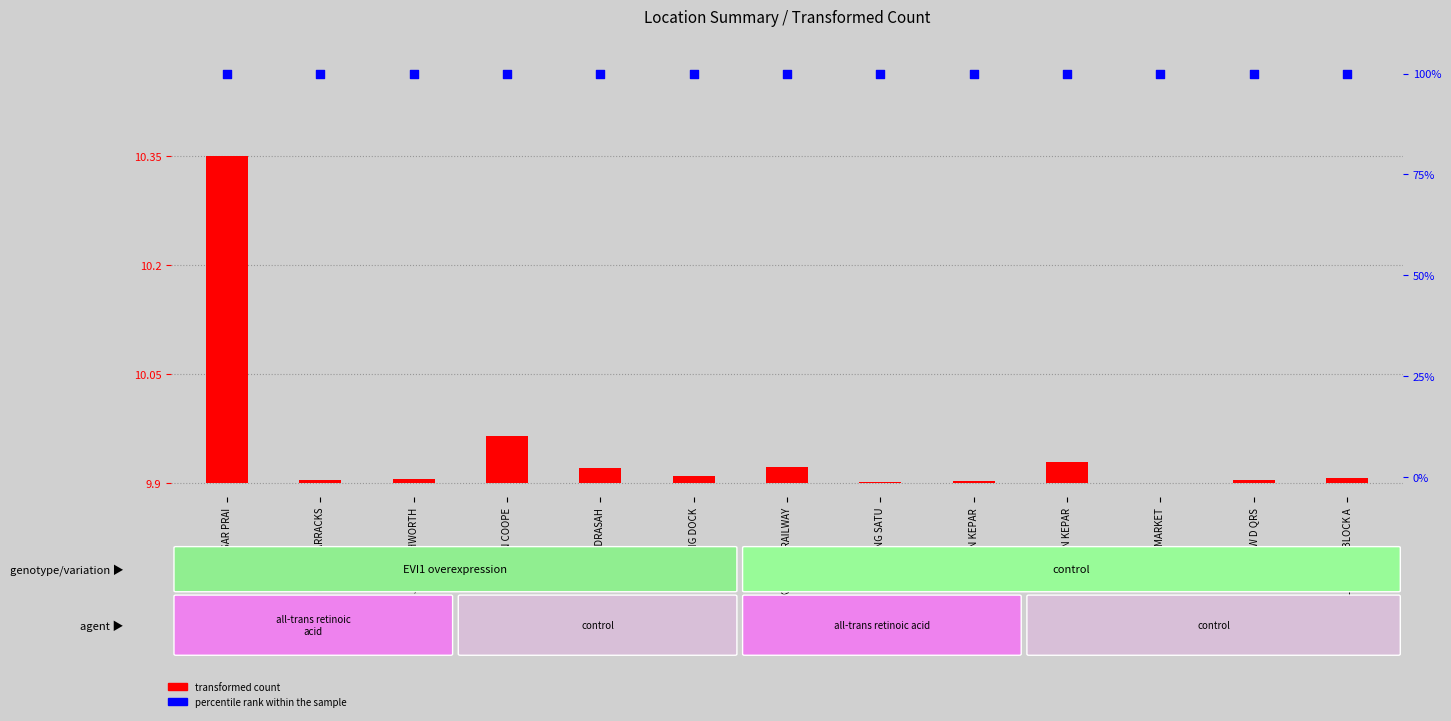

Which series contains the lowest Y value?

transformed count